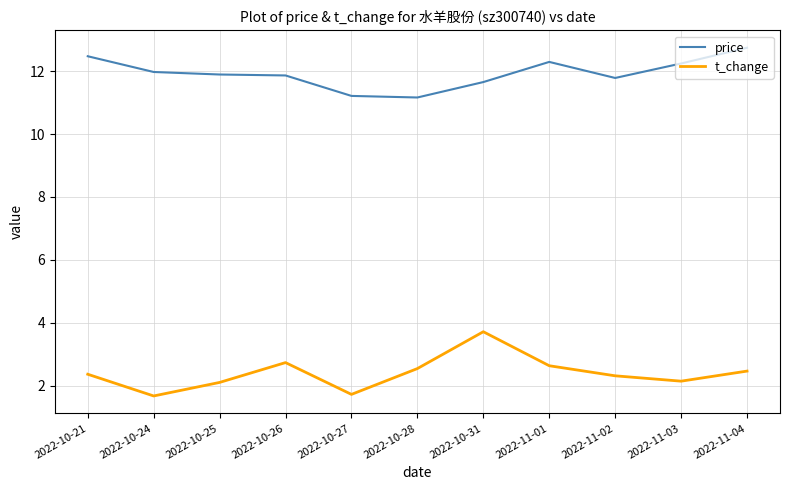

What is the spread (max minus min) of values at 2022-10-31?

7.9